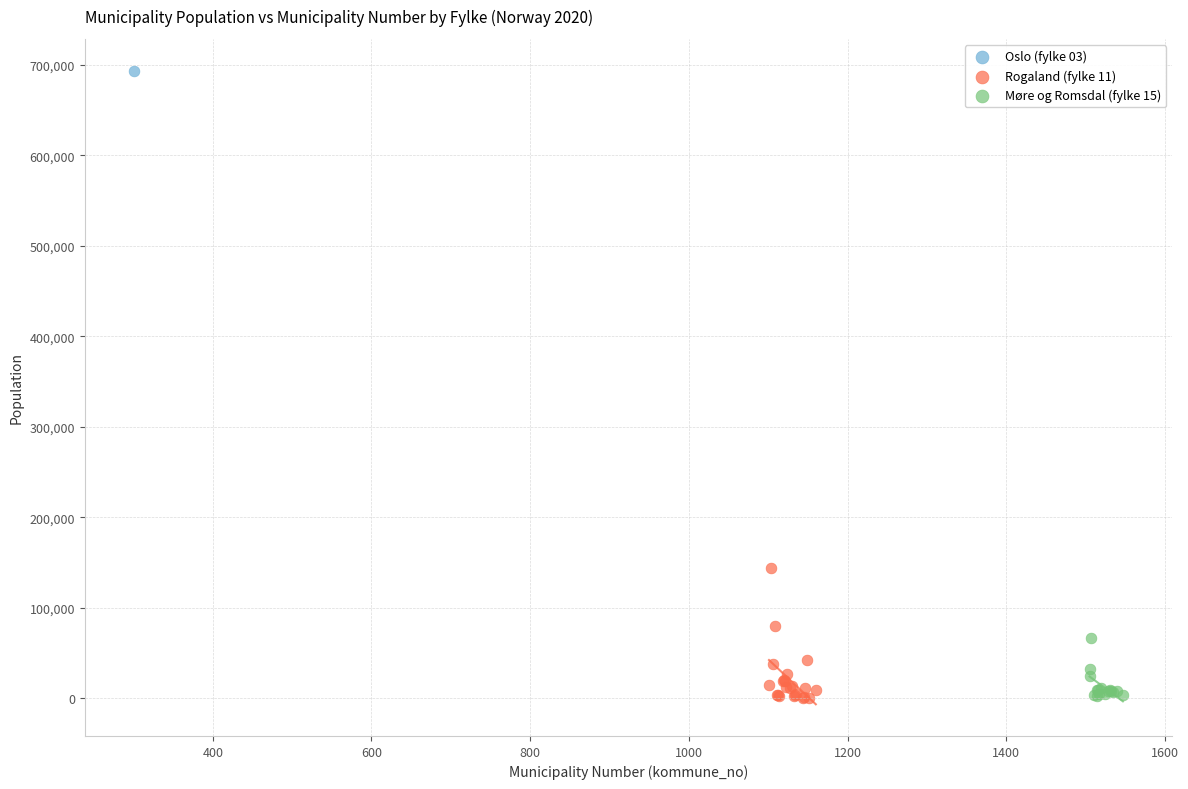

What are all the series names shown in the legend?

Oslo (fylke 03), Rogaland (fylke 11), Møre og Romsdal (fylke 15)